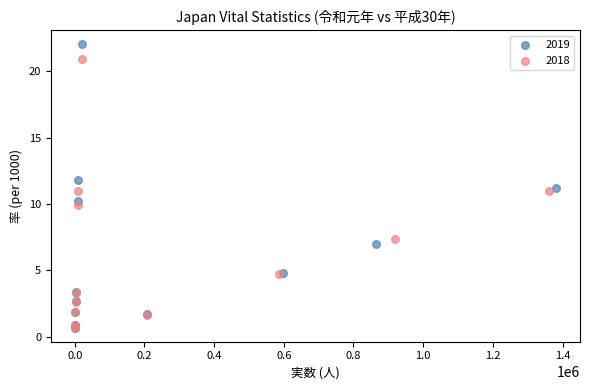

Which series has the widest spread of Y values?

2019